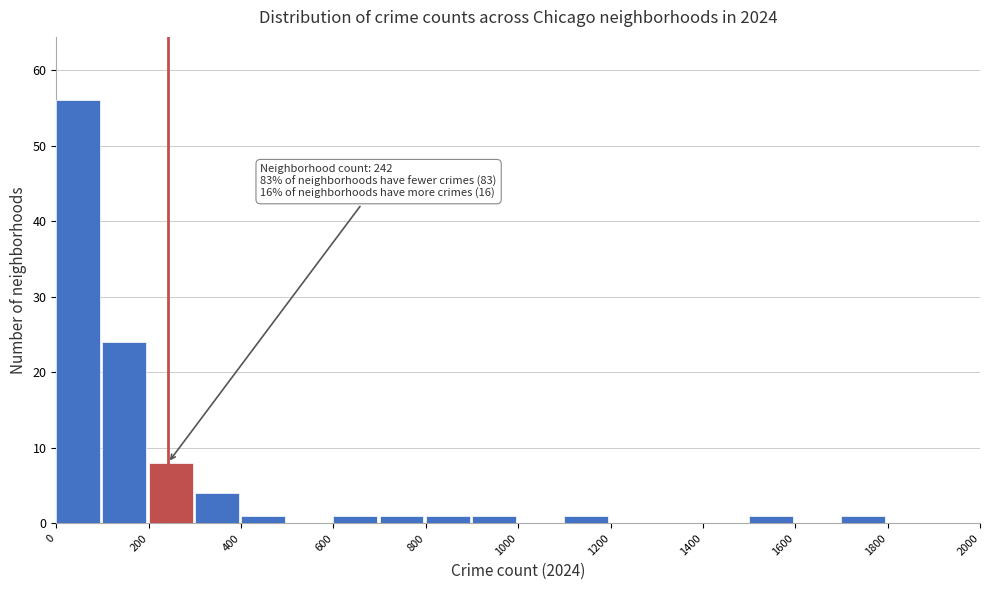

Over which range of the x-axis is the bar tallest?

0 to 100